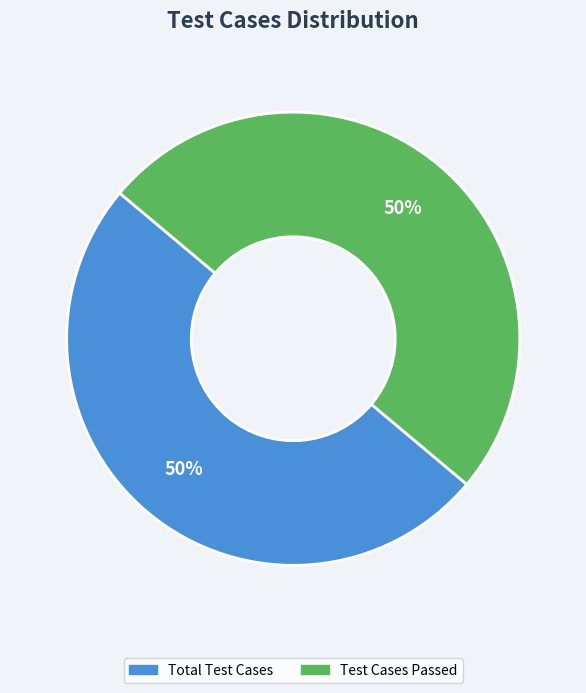

To the nearest percent, what is the average slice percentage?

50%